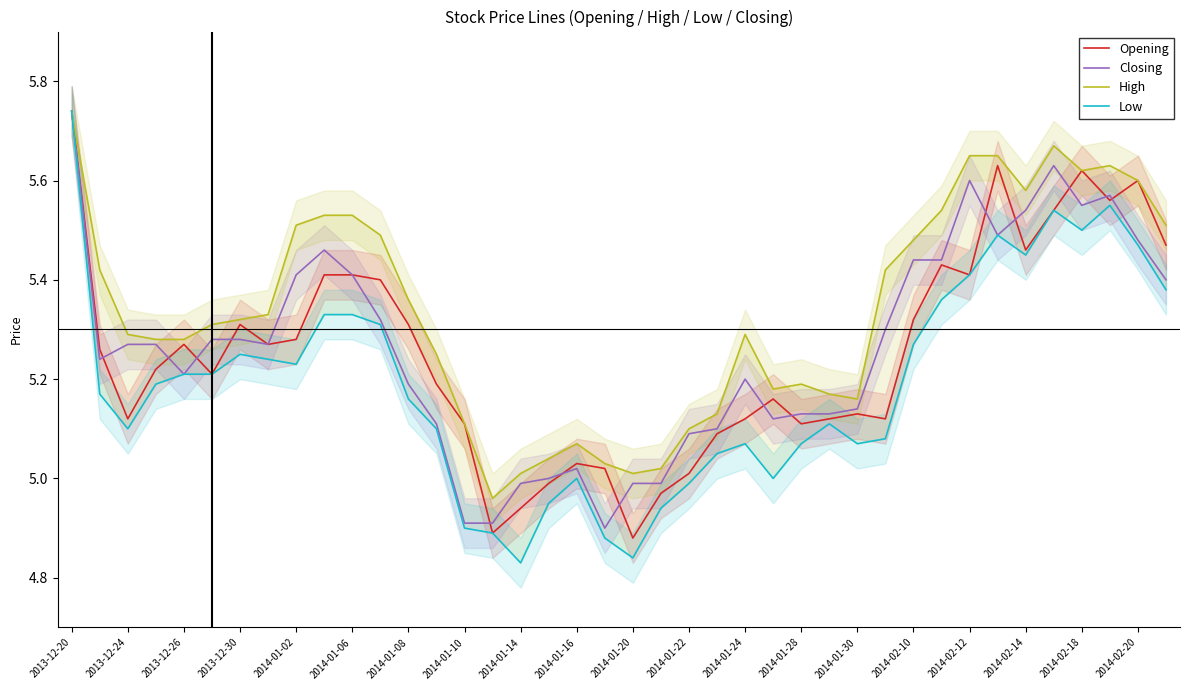

True or false: High and Opening cross at least once.

False